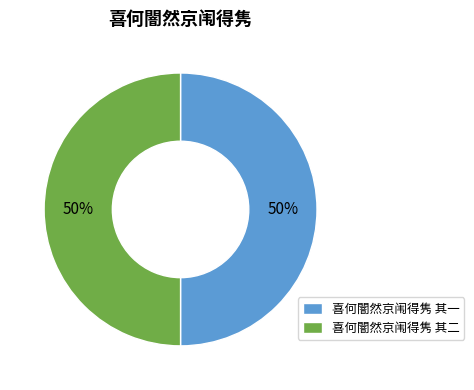

What percentage is the 喜何闇然京闱得隽 其二 slice, to the nearest percent?

50%